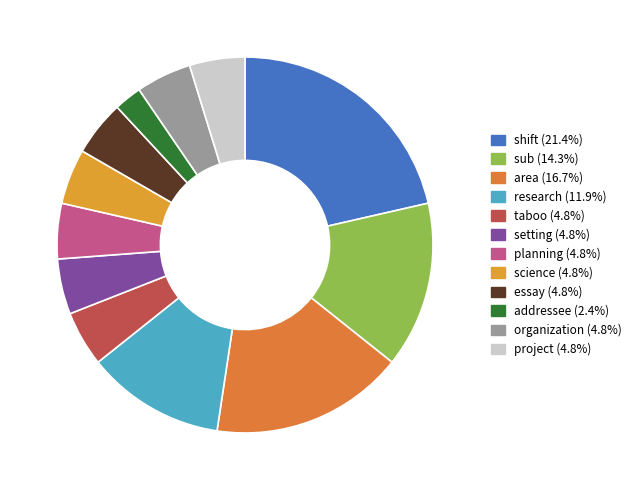

What is the change in value from sub to area?

+1